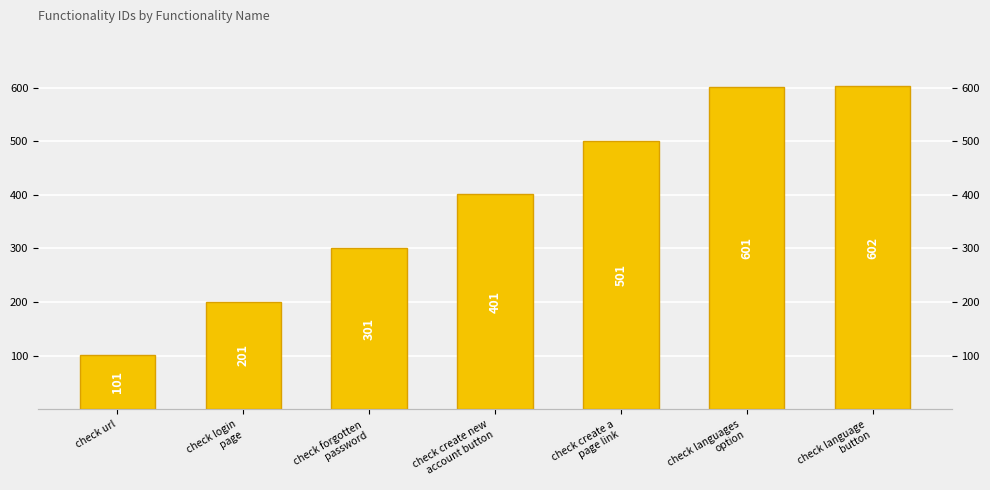

What is the change in value from check login
page to check language
button?

+401